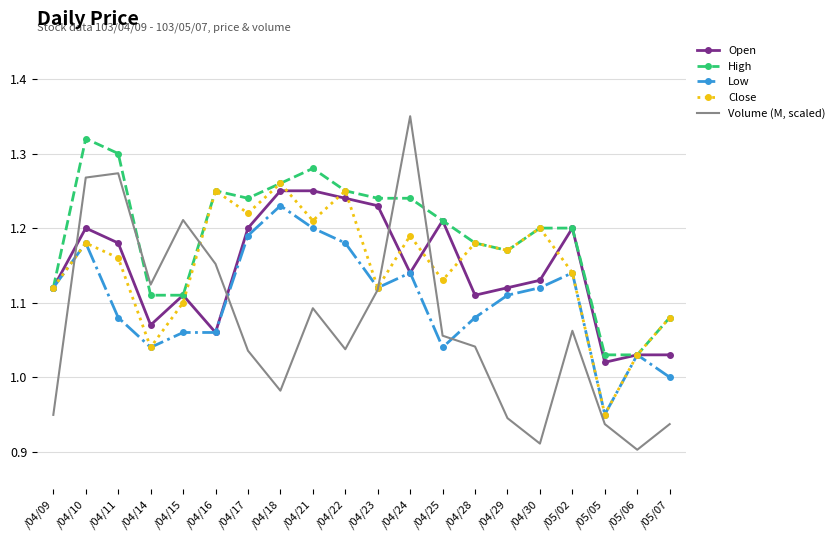

What are all the series names shown in the legend?

Open, High, Low, Close, Volume (M, scaled)